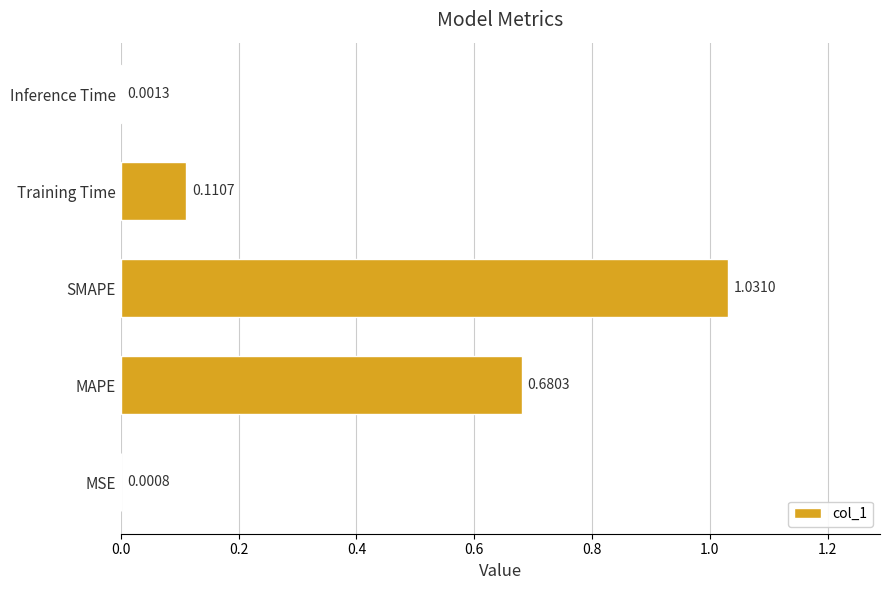

What is the change in value from MAPE to Inference Time?

-0.7